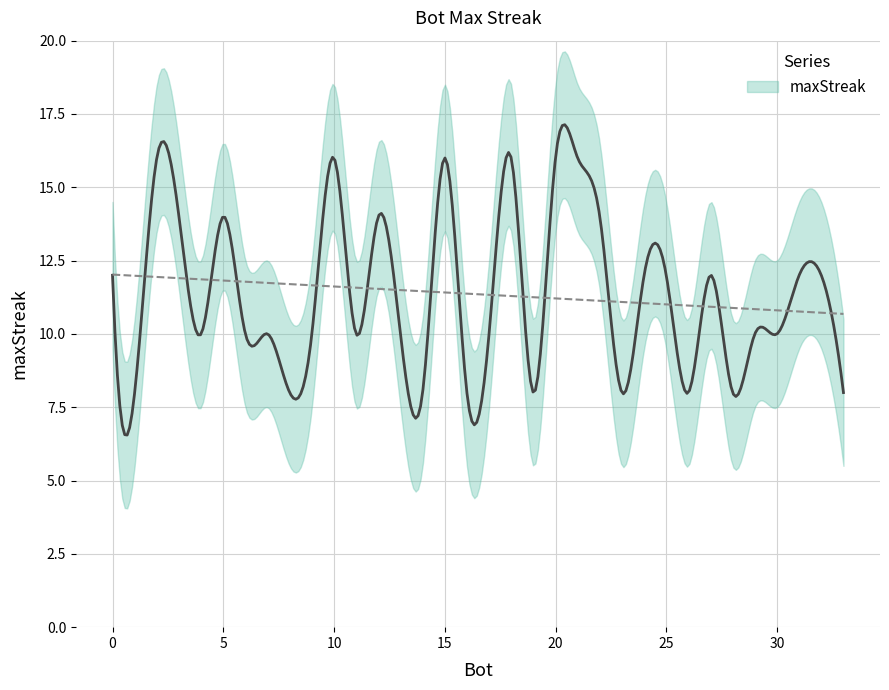

What is the change in value from 13 to 26?

-2